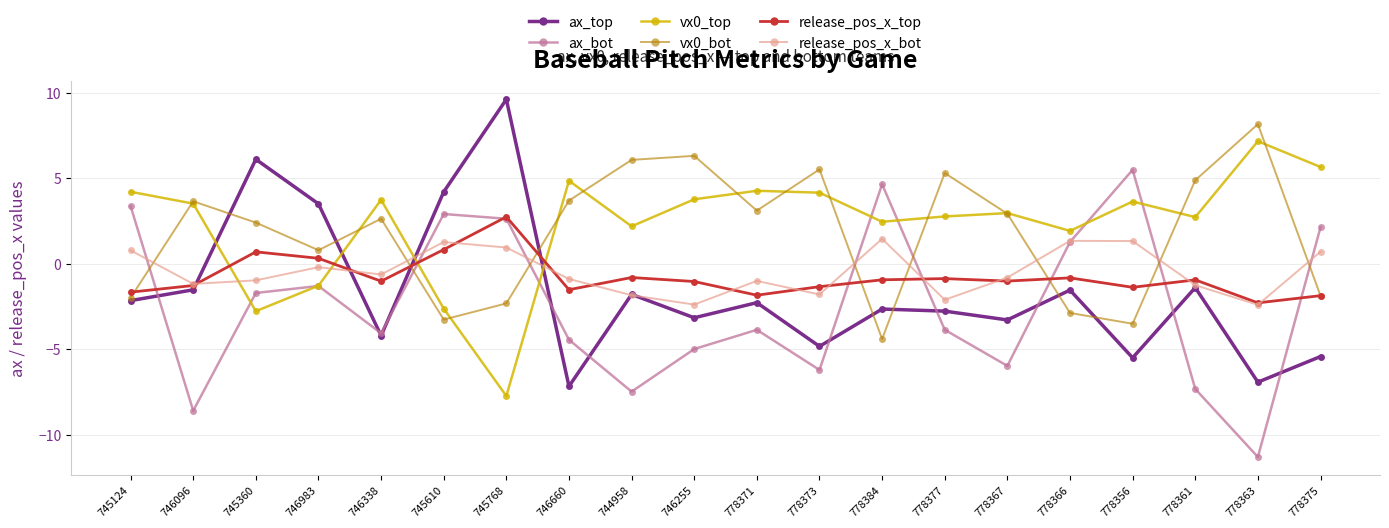

Is it true that ax_top equals -2.6 at 778384?

True